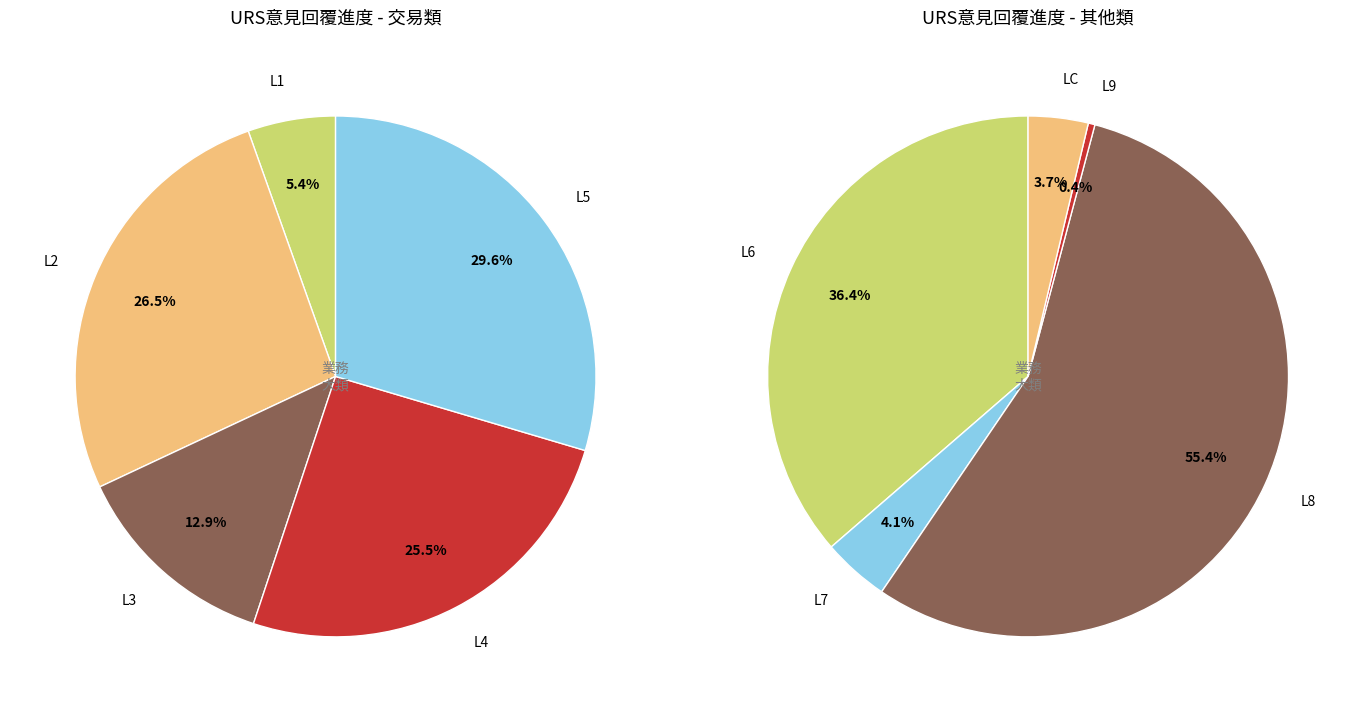

Is there any slice that represents more than half of the pie?

No